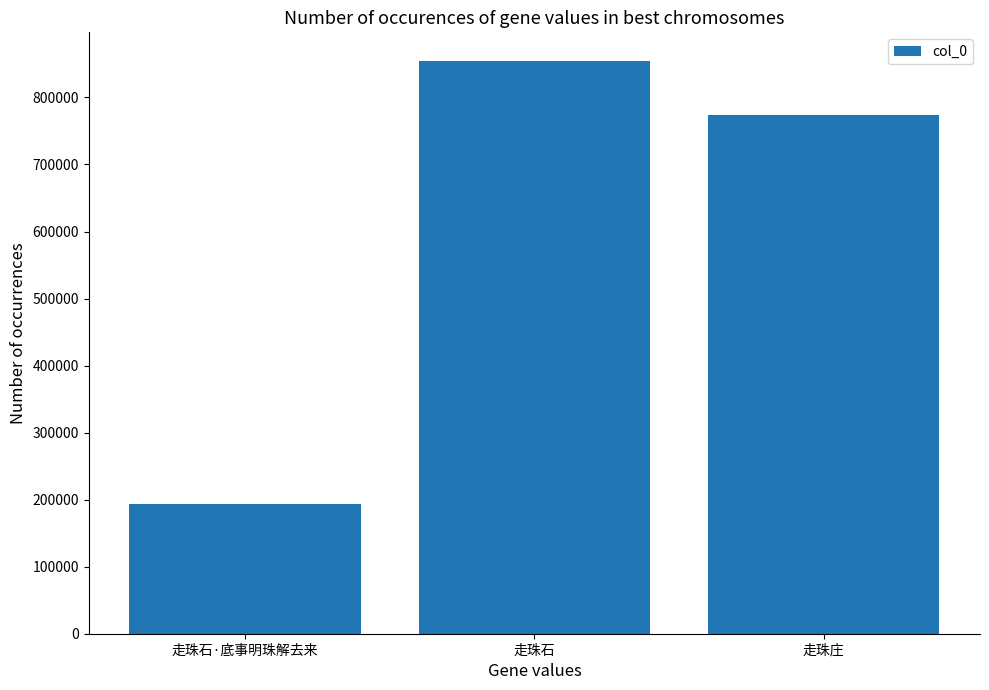

Reading right to left, list all the values displayed in this chart.

774309	854408	193958